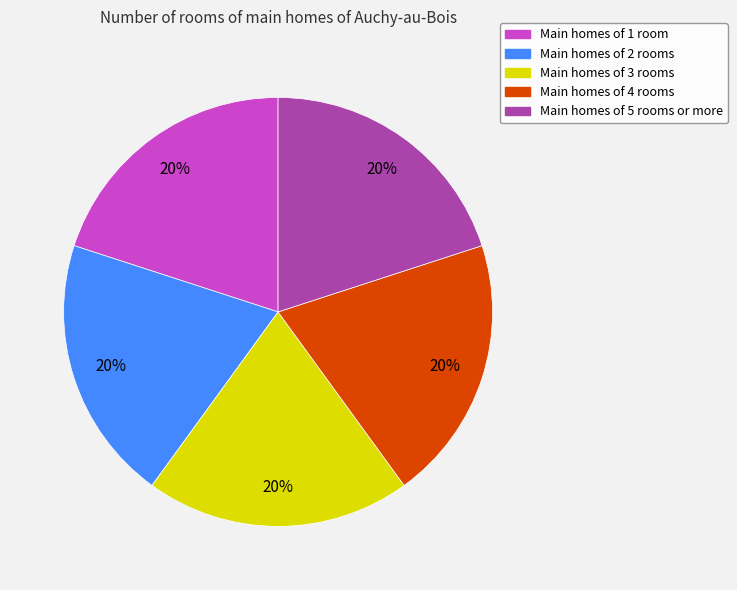

Does any single category account for the majority?

No